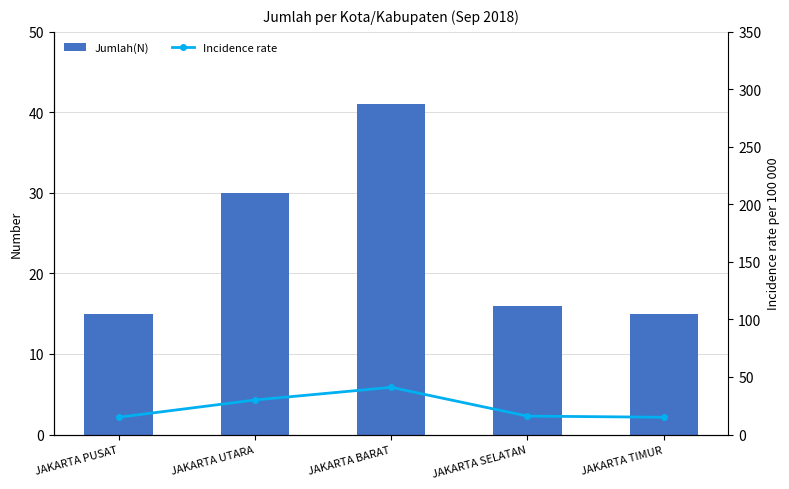

What is the maximum value for Jumlah(N)?

41